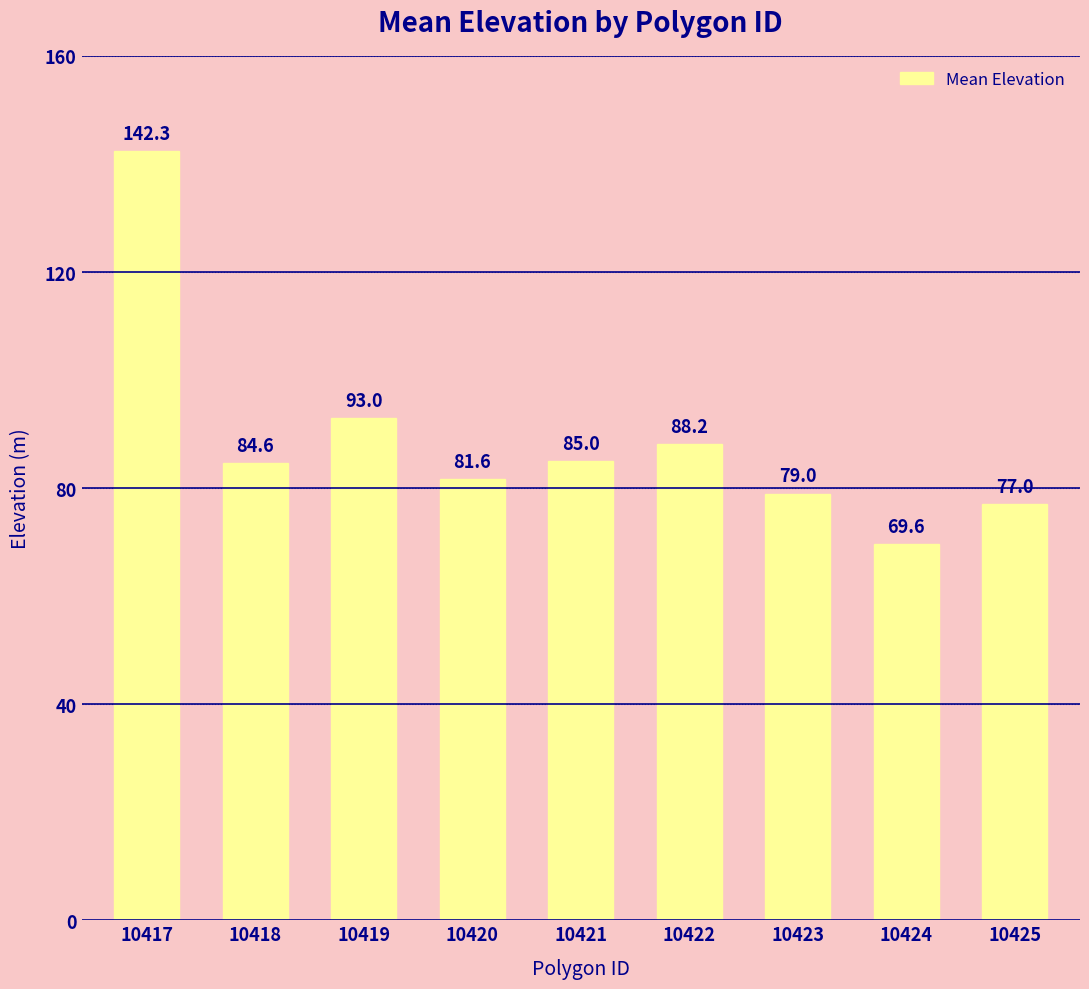

Where is the data nearest to the value 105?

10419